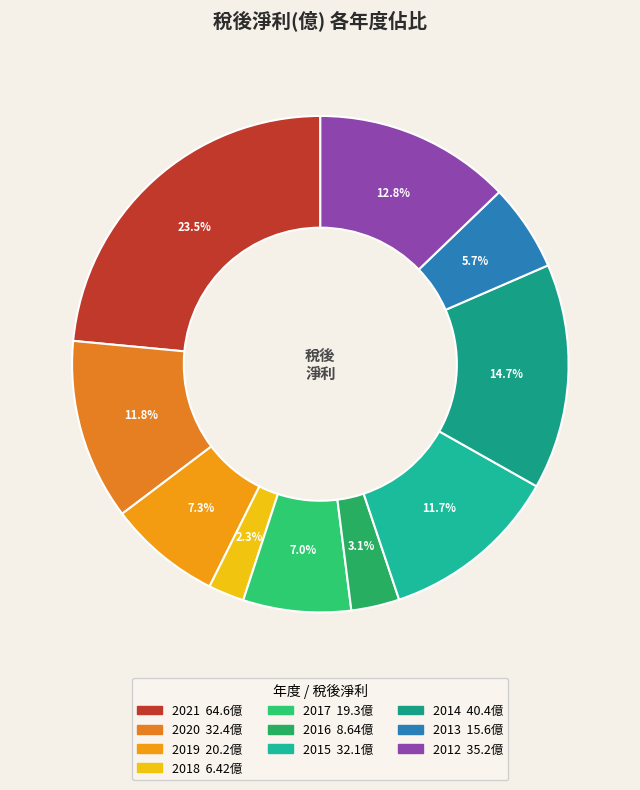

True or false: 2016 accounts for 13% of the total.

False